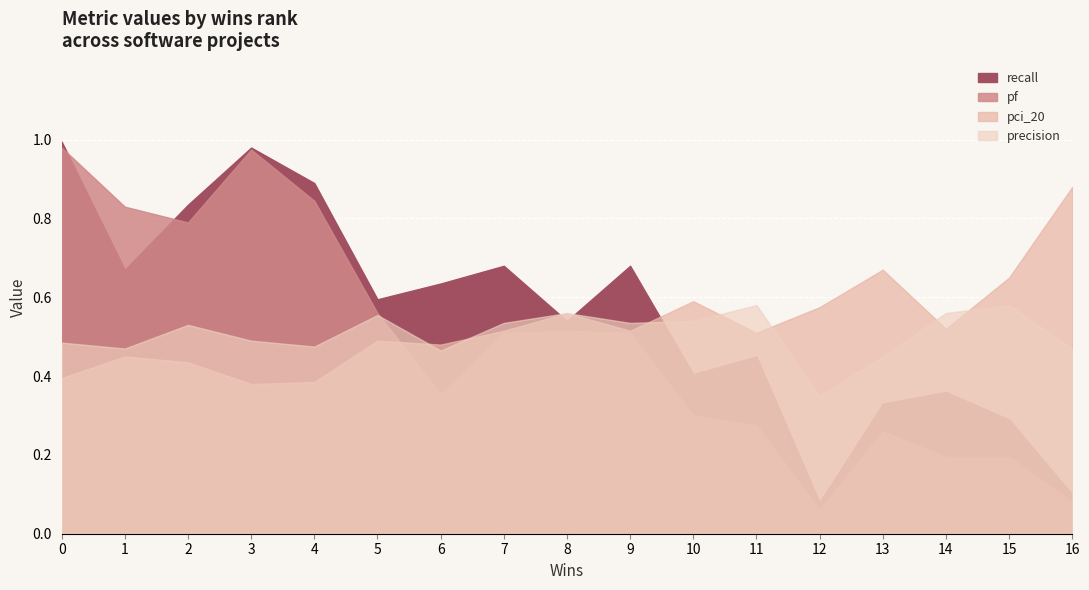

At 13, list the series in order from smallest to largest.

pf, recall, precision, pci_20